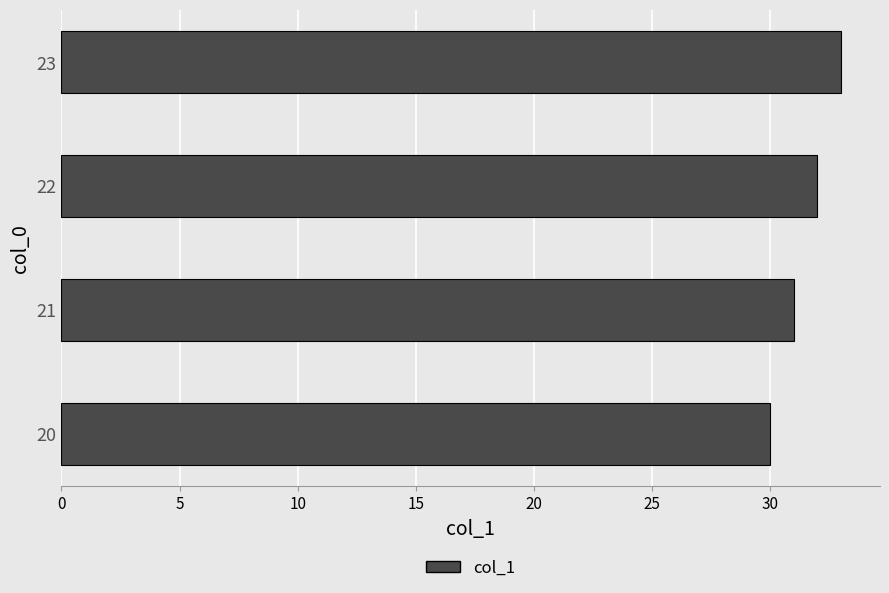

What is the average value?

32